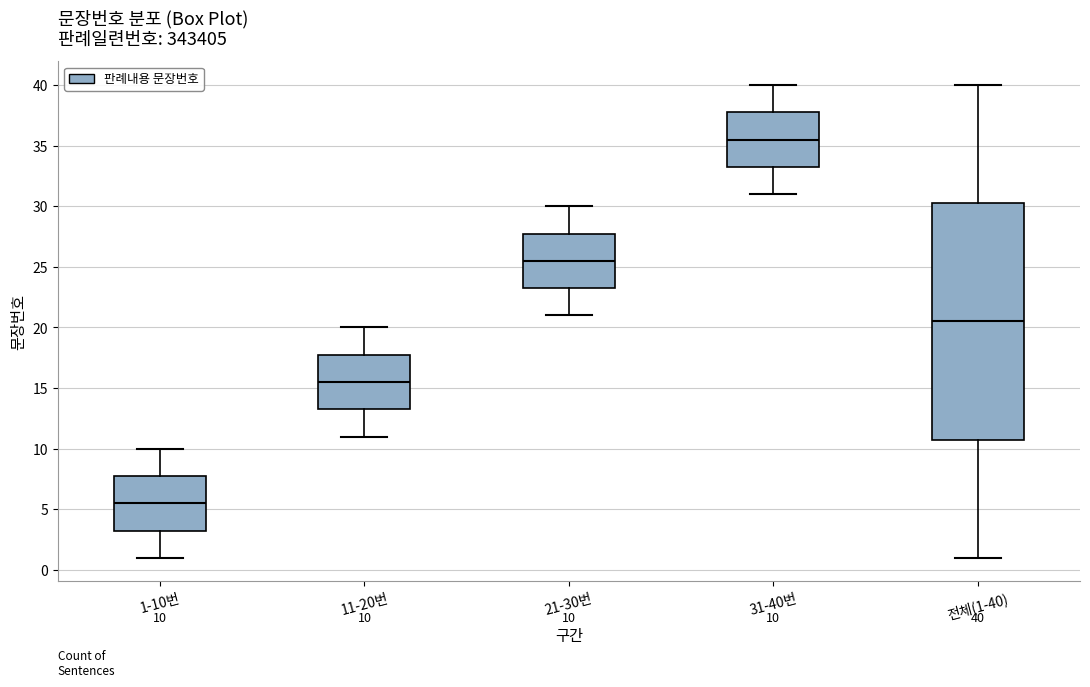

Which box is the tallest, from its lower edge to its upper edge?

전체(1-40)